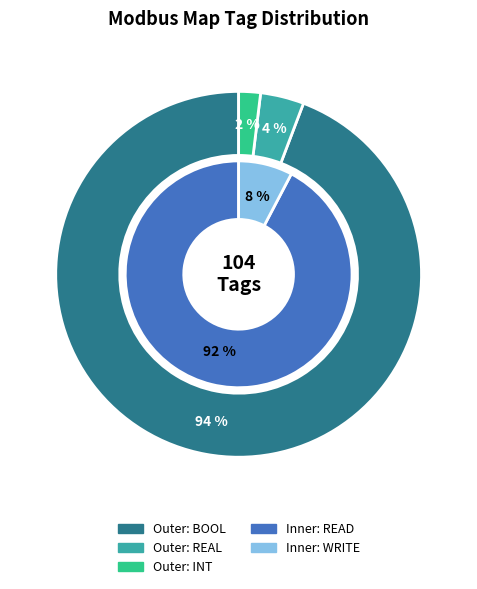

To the nearest percent, what is the combined percentage of REAL and BOOL?

98%